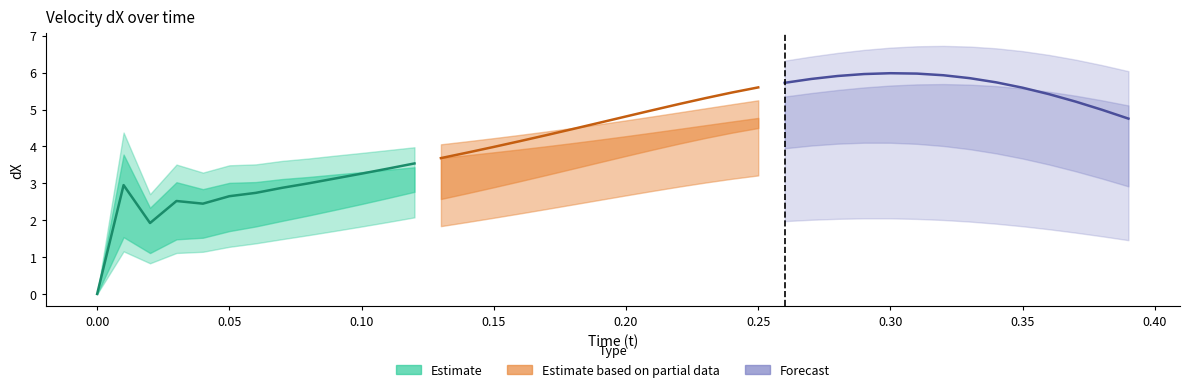

What is the label of the 9th point from the left?

8